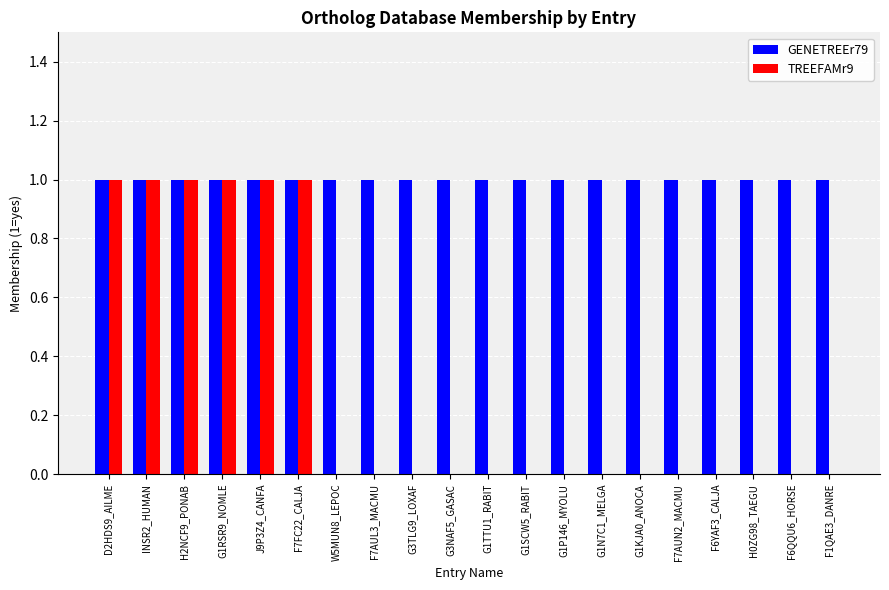

What is the maximum value shown in the chart?

1